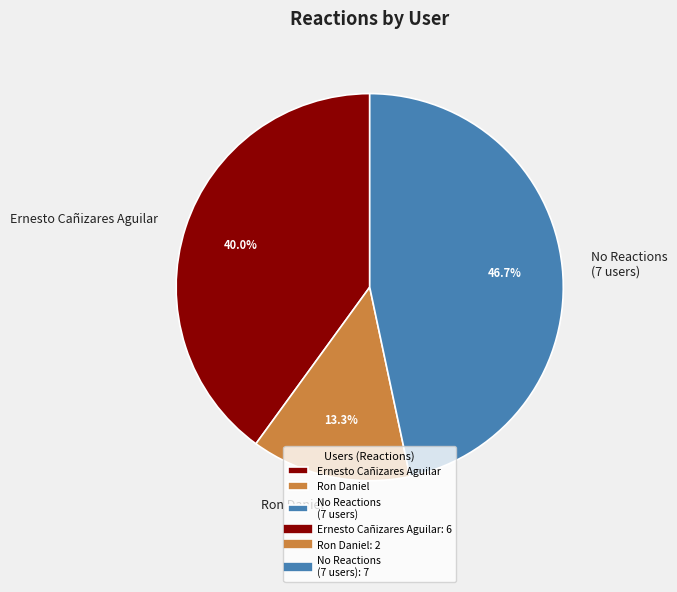

What is the ratio of the value at No Reactions (7 users) to the value at Ernesto Cañizares Aguilar?

1.2